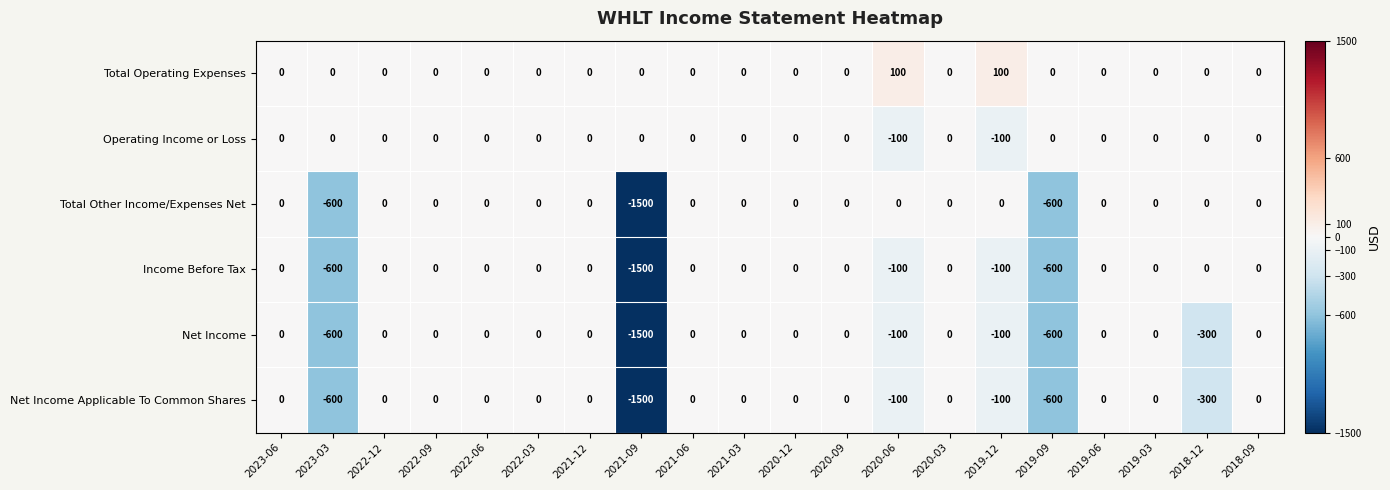

Which label corresponds to the smallest value in the chart?

2021-09